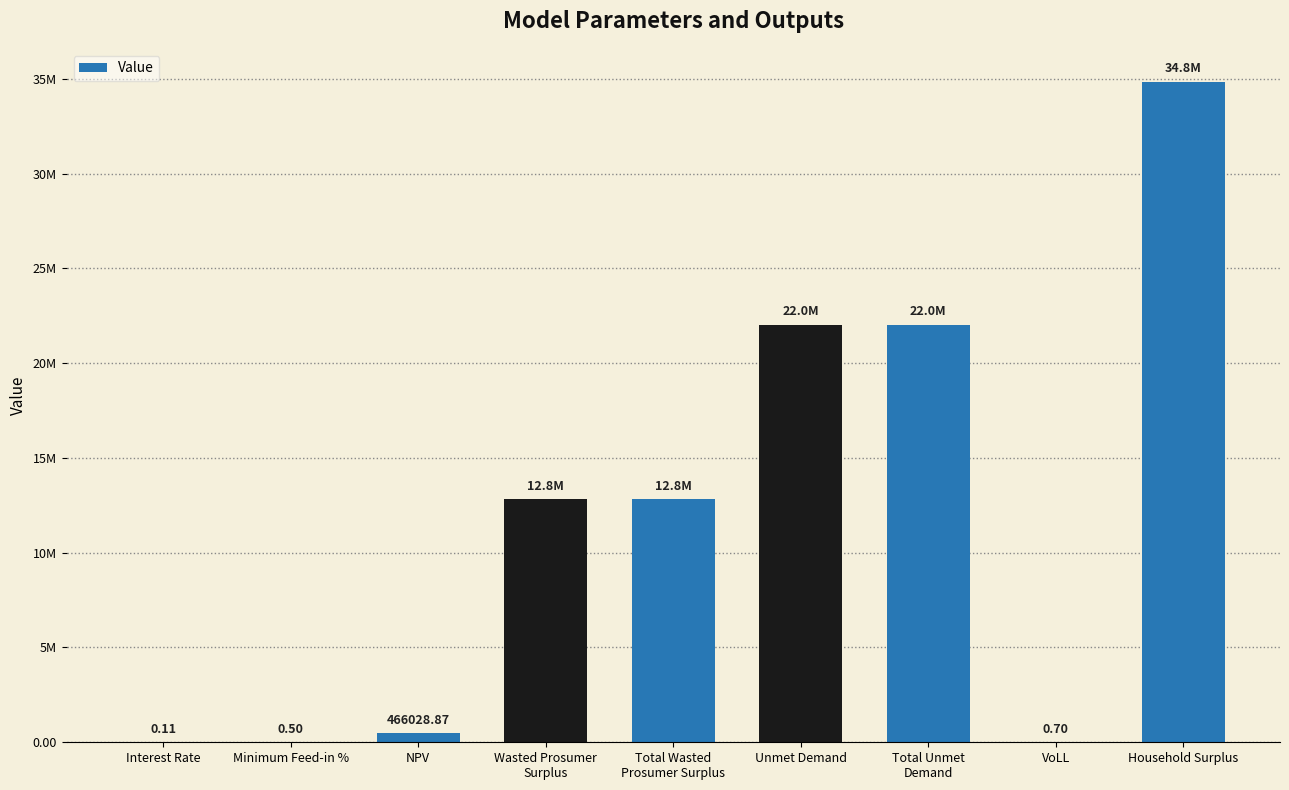

Are the bars horizontal?

No